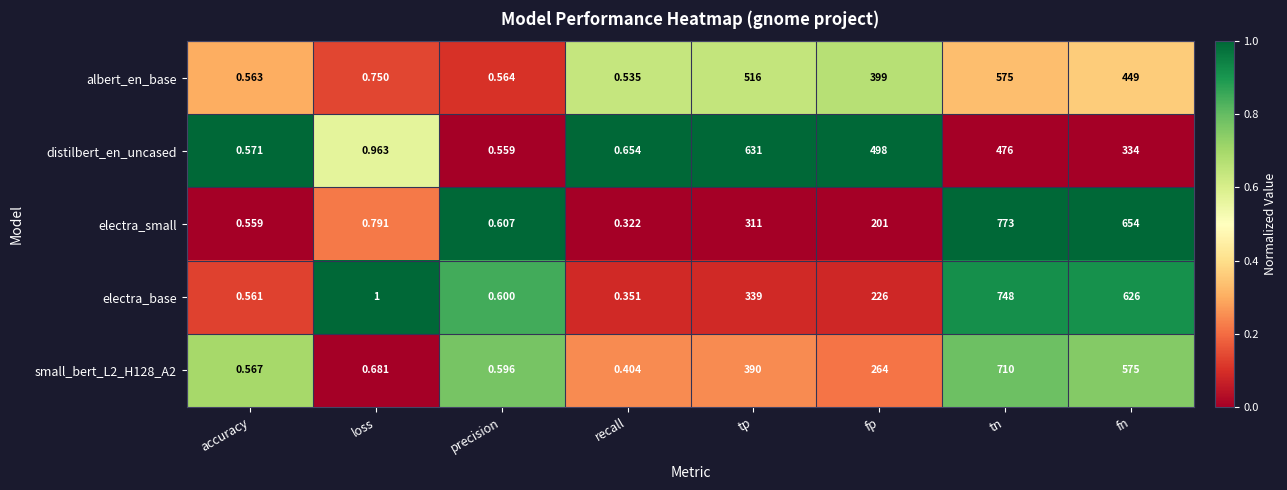

How many data points does each series have?

8